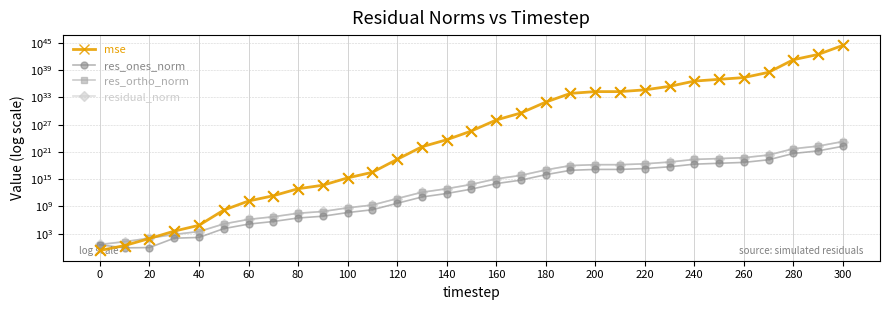

Which series has the largest Y range (max minus min)?

mse